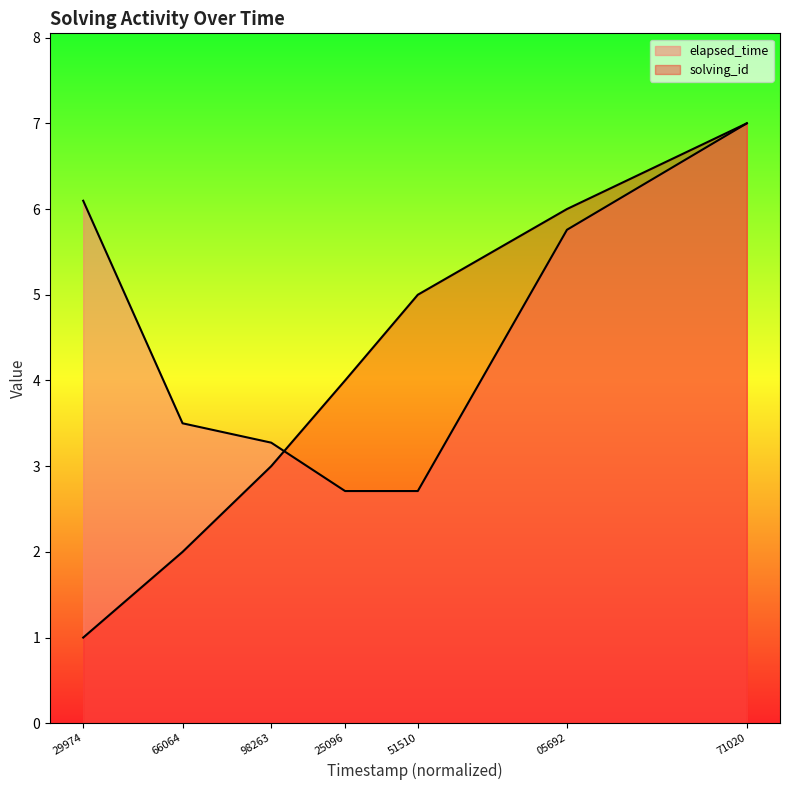

Which series changed the most between 98263 and 05692?

solving_id